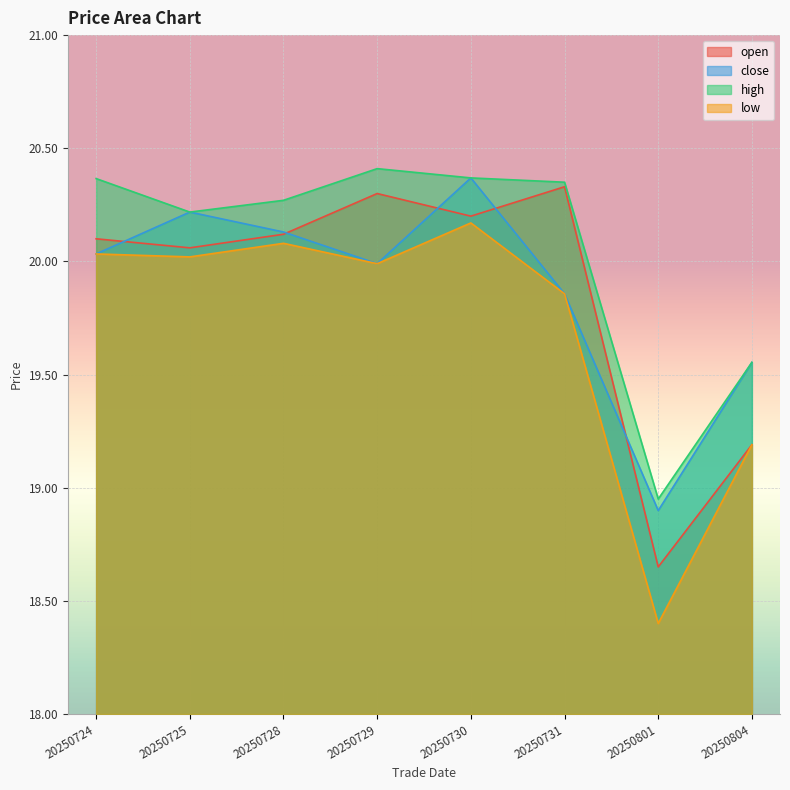

What are all the series names shown in the legend?

open, close, high, low